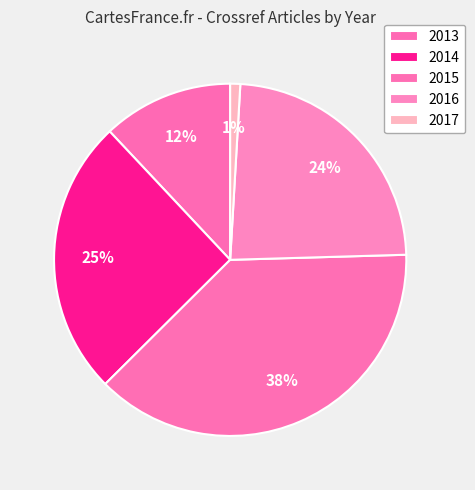

To the nearest percent, what is the difference between the largest and smallest slice percentages?

37%